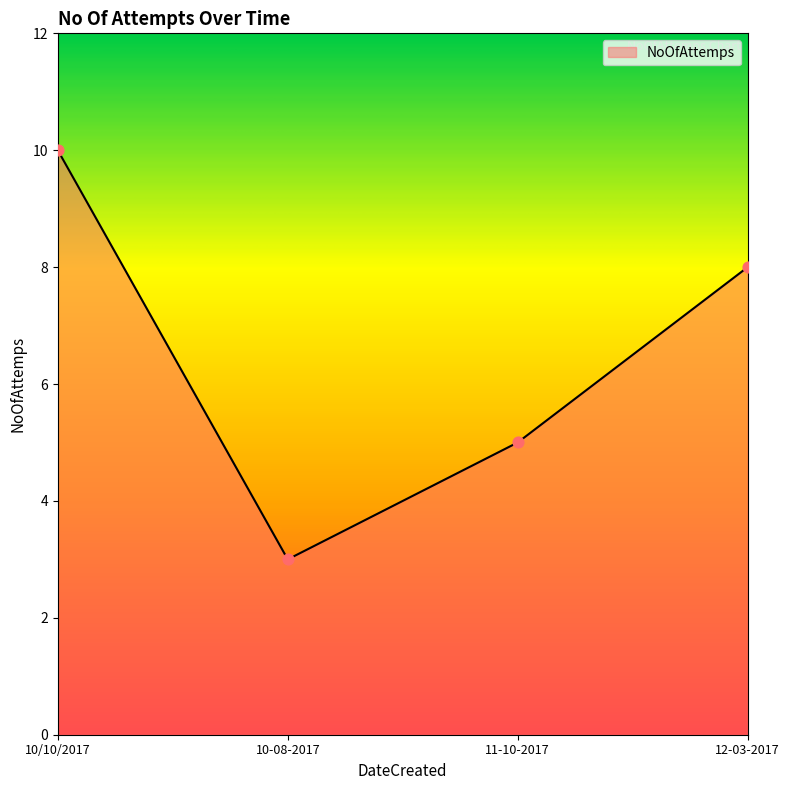

What is the ratio of the value at 12-03-2017 to the value at 11-10-2017?

1.6